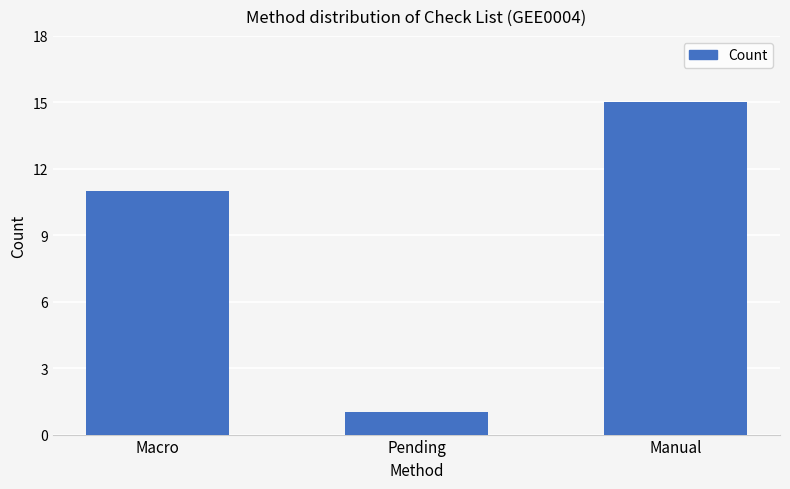

The chart shows a value of 20 at Manual. True or false?

False